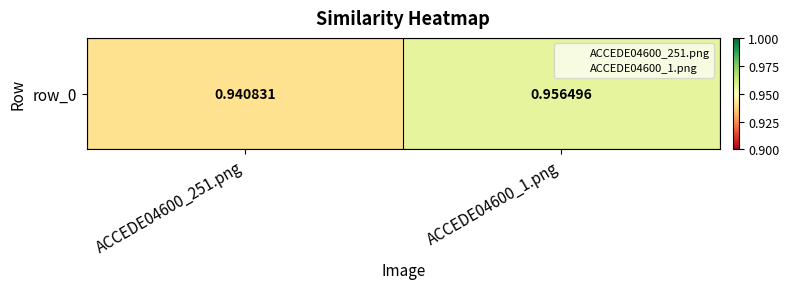

List the labels in order of value, smallest first.

ACCEDE04600_251.png, ACCEDE04600_1.png